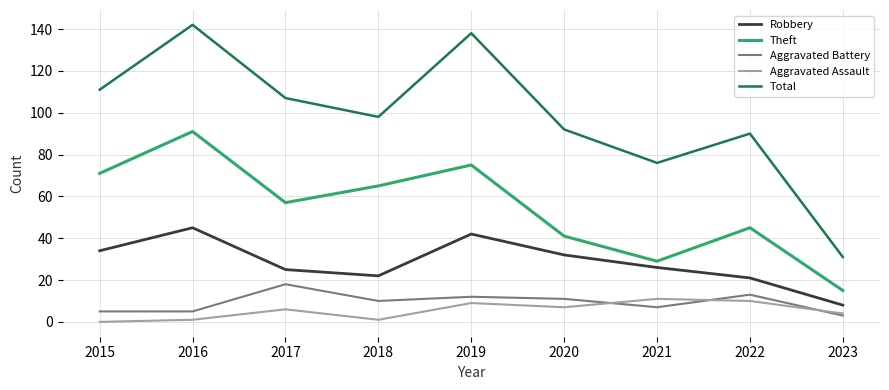

What are all the series names shown in the legend?

Robbery, Theft, Aggravated Battery, Aggravated Assault, Total